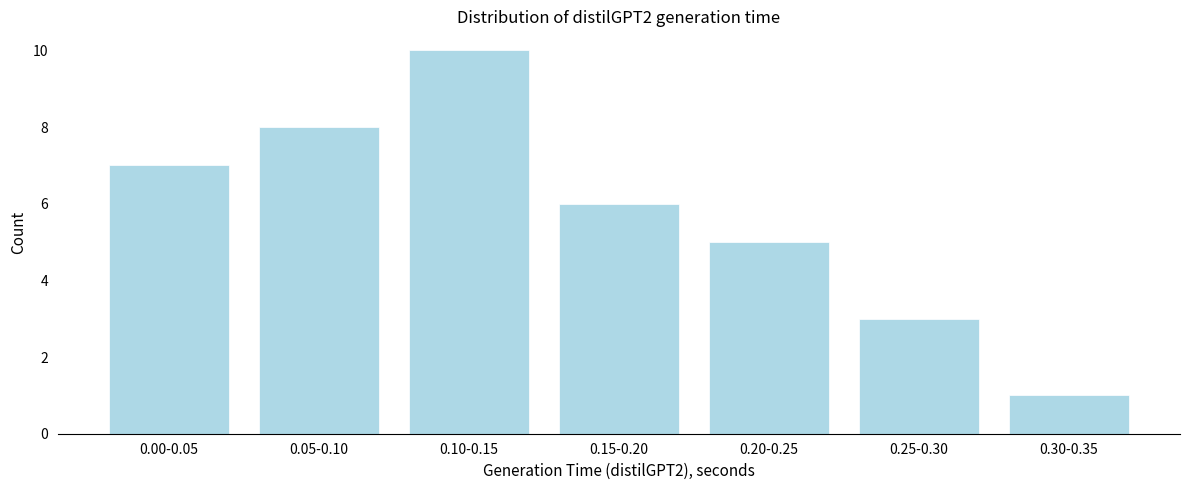

Reading right to left, what are all the values shown in this chart?

1	3	5	6	10	8	7